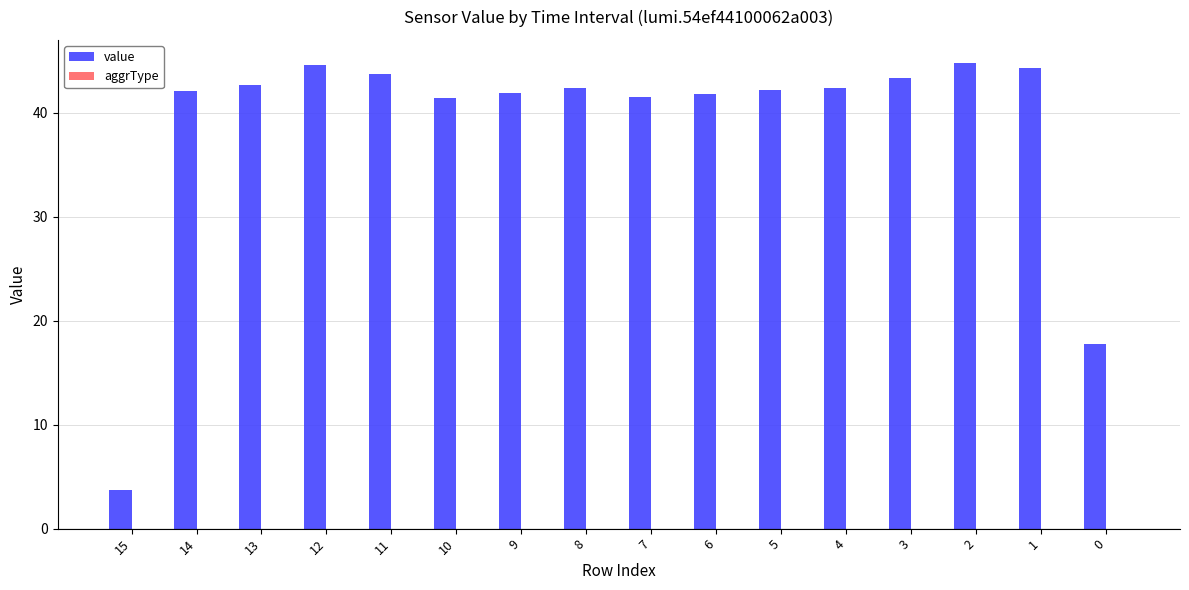

Does the chart contain any negative values?

No